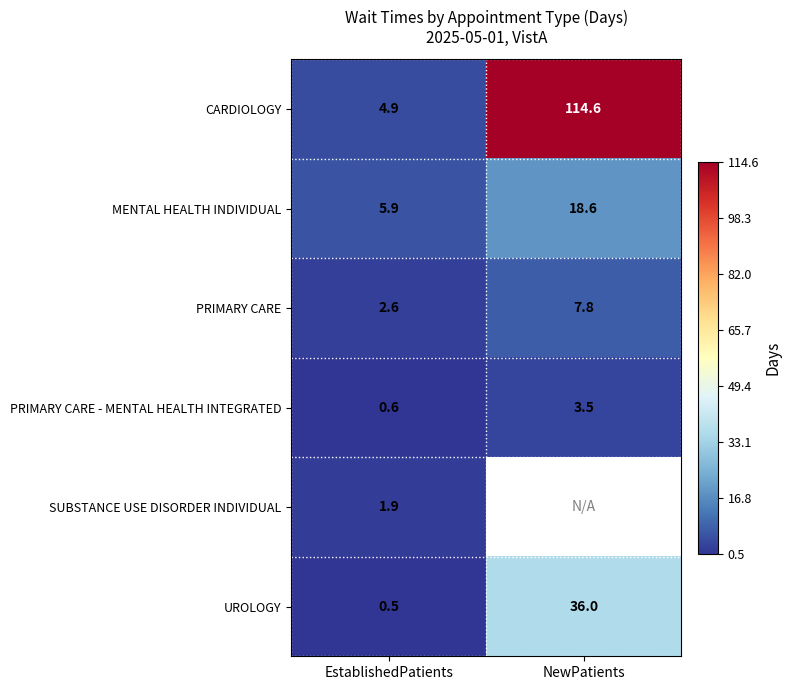

What is the difference between the highest and lowest values at EstablishedPatients?

5.4